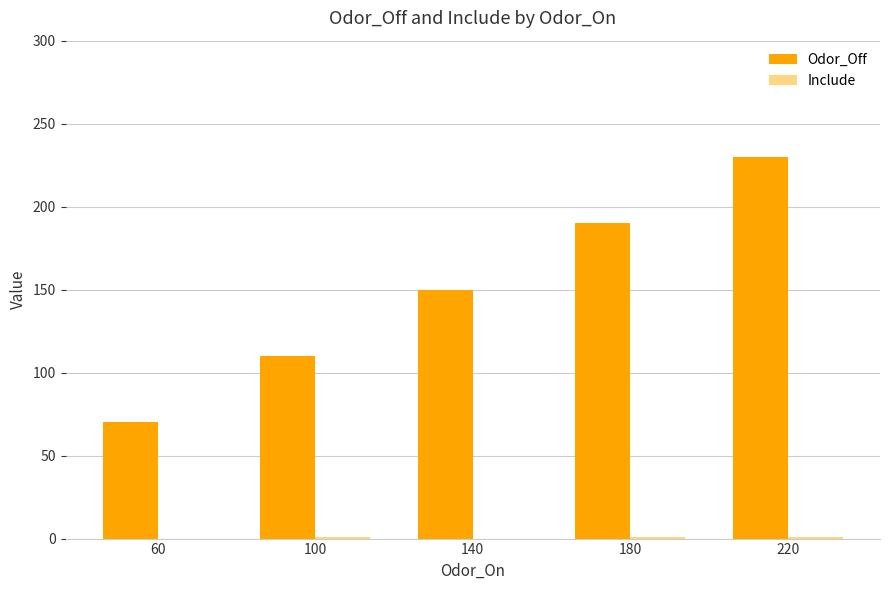

Which label corresponds to the largest value in the chart?

220